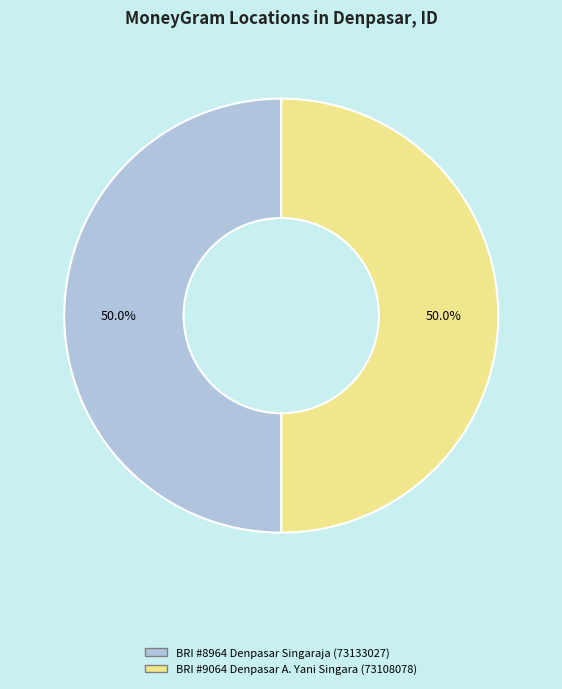

Combined, do BRI #9064 Denpasar A. Yani Singara (73108078) and BRI #8964 Denpasar Singaraja (73133027) account for over 50%?

Yes